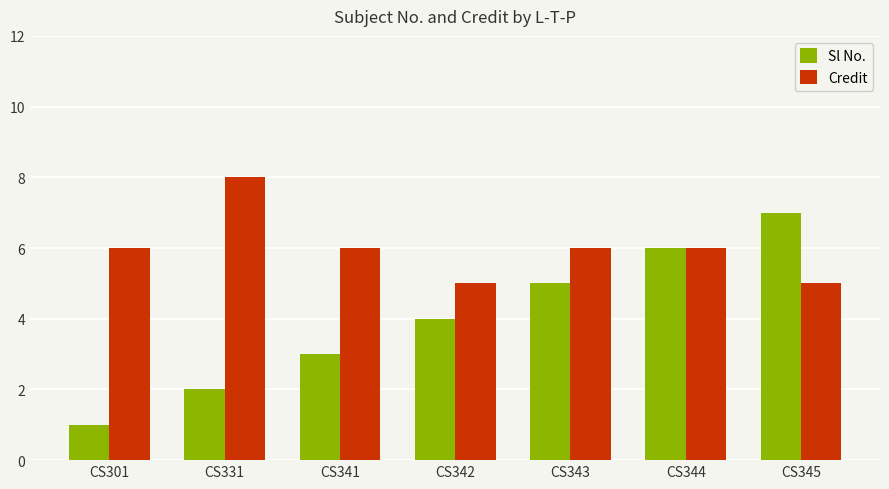

Rank the series by their maximum value, from highest to lowest.

Credit, Sl No.